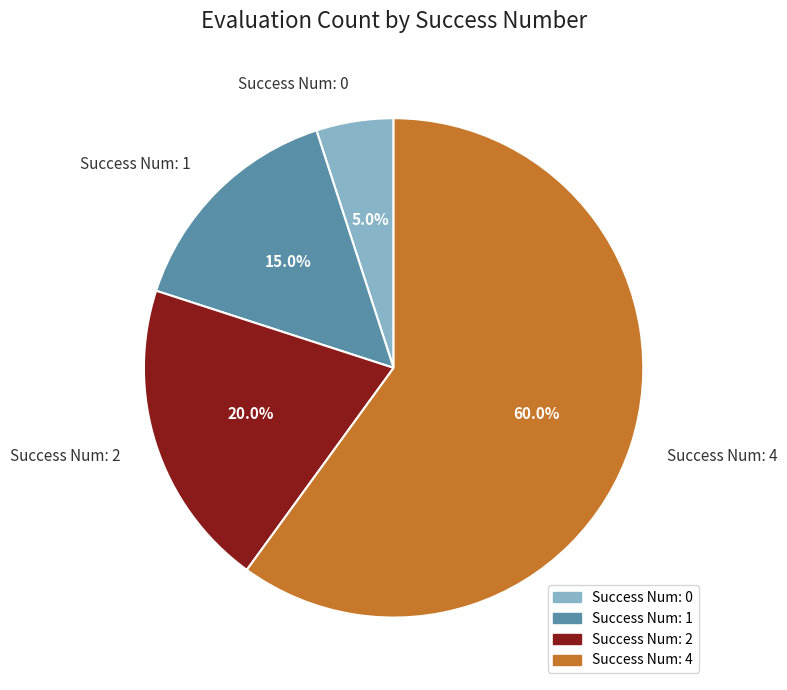

Is there any slice that represents more than half of the pie?

Yes